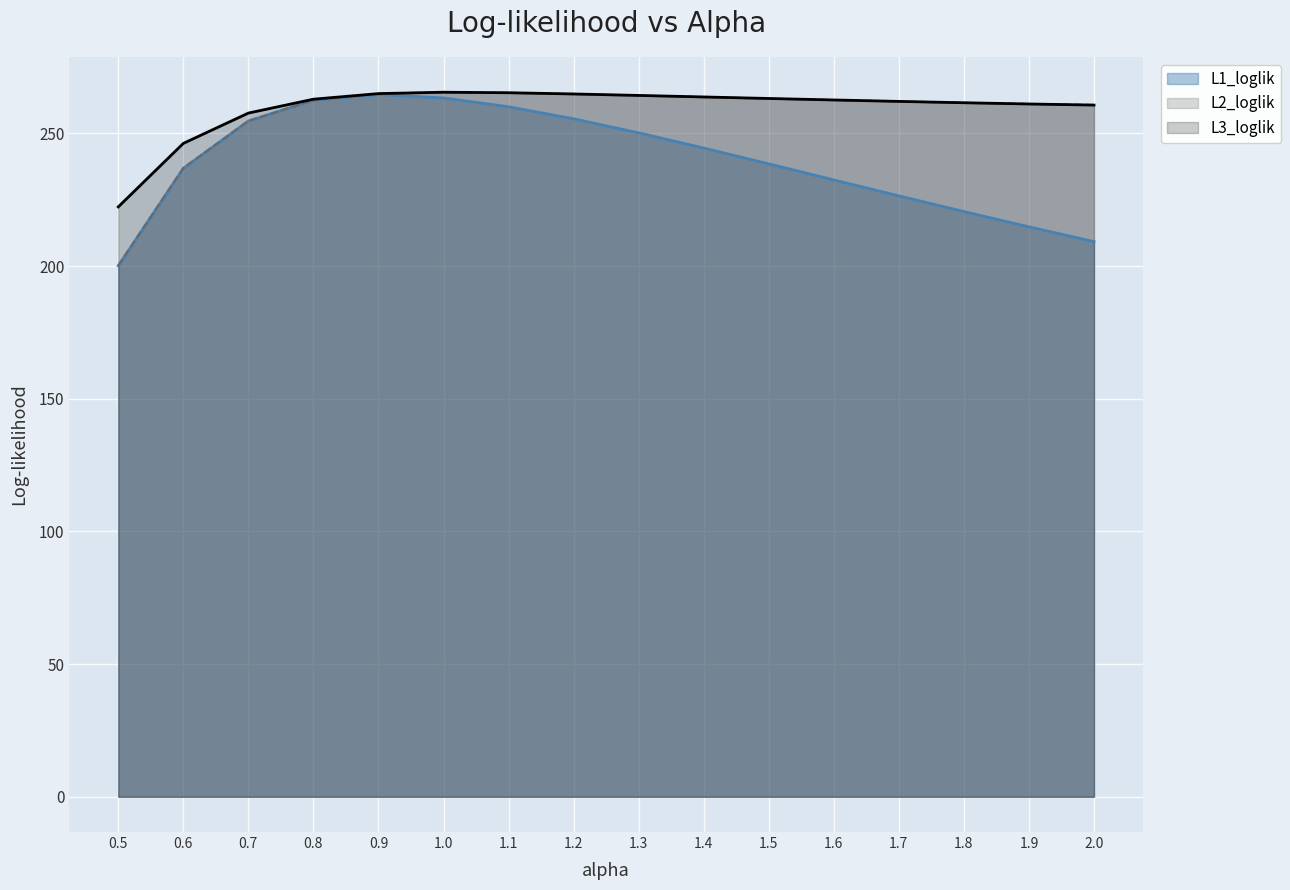

Which series has the largest total across all categories?

L3_loglik